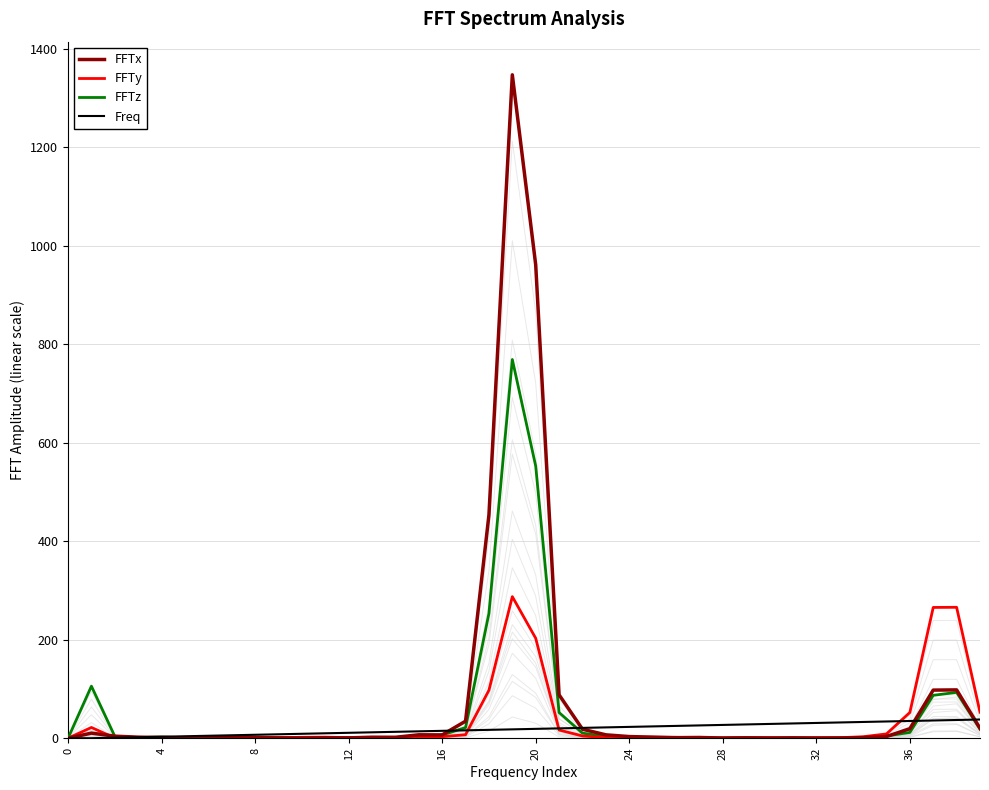

How many values in FFTz are above zero?

39